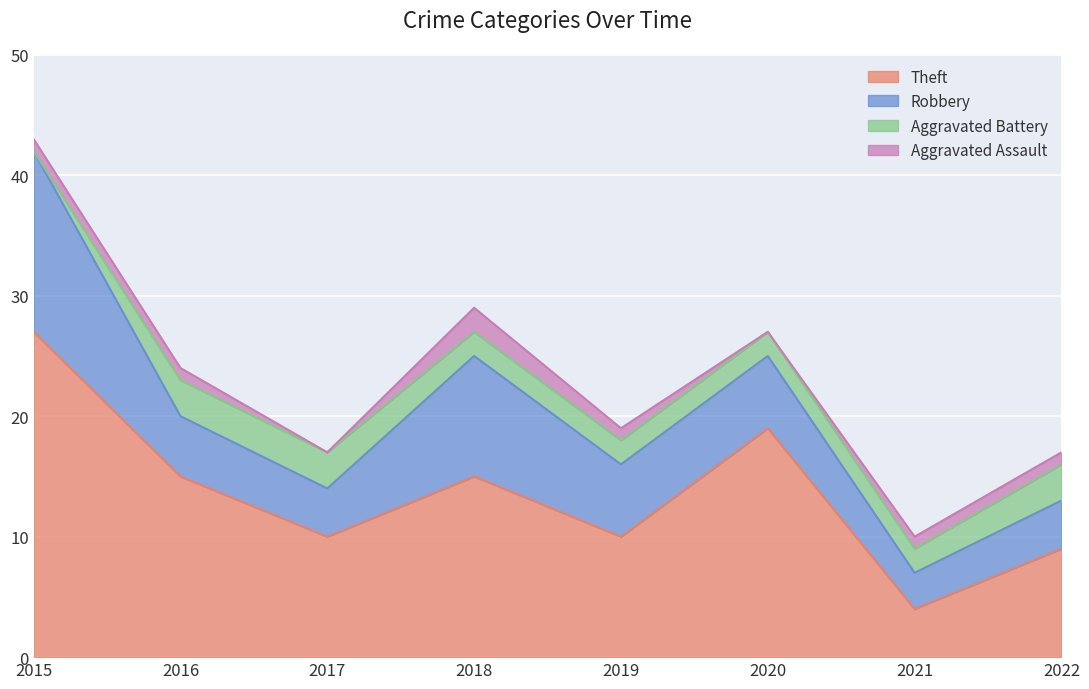

Reading right to left, list all the values displayed in this chart.

Theft: 9	4	19	10	15	10	15	27
Robbery: 4	3	6	6	10	4	5	15
Aggravated Battery: 3	2	2	2	2	3	3	0
Aggravated Assault: 1	1	0	1	2	0	1	1